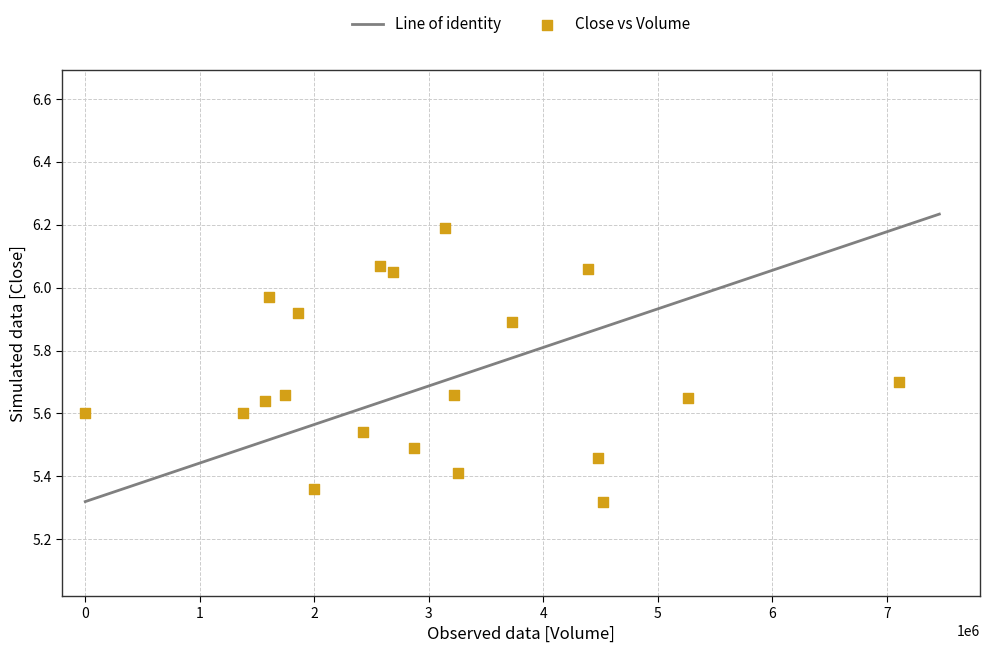

What is the range of Y values (max minus min)?

0.9